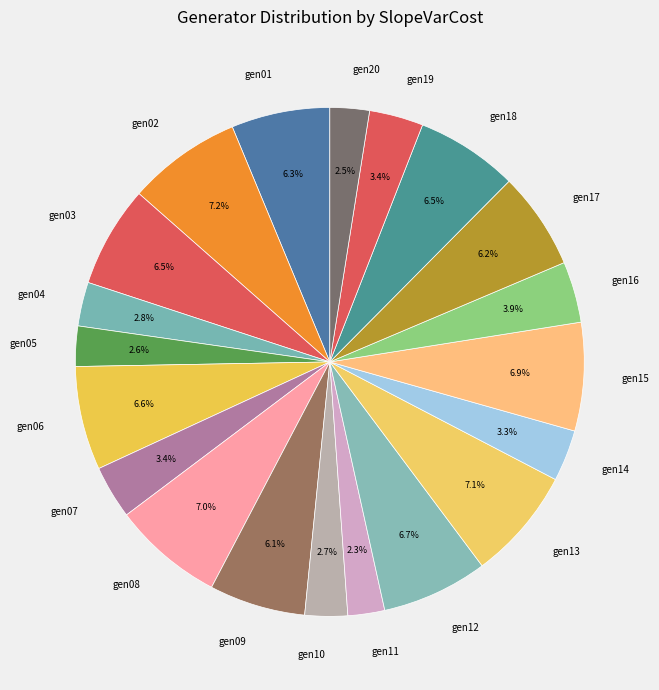

The gen13 slice represents 2% of the pie. True or false?

False